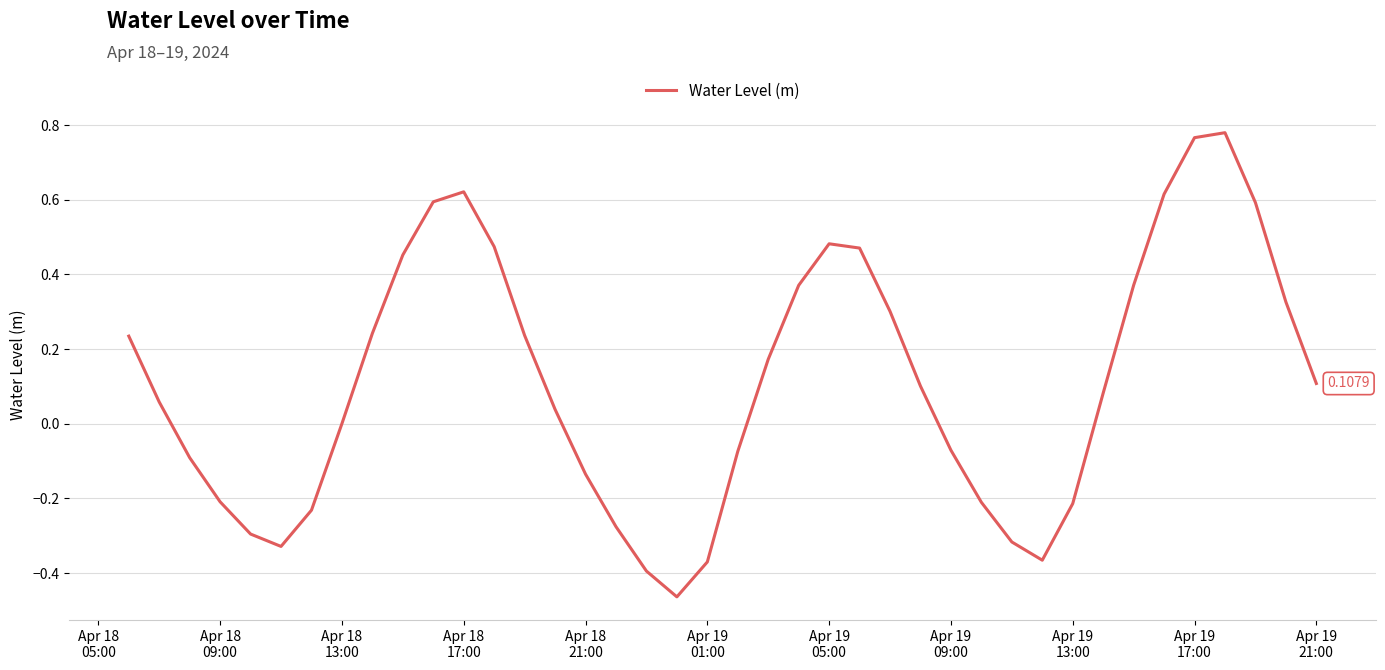

What is the difference between the maximum and minimum values?

1.2